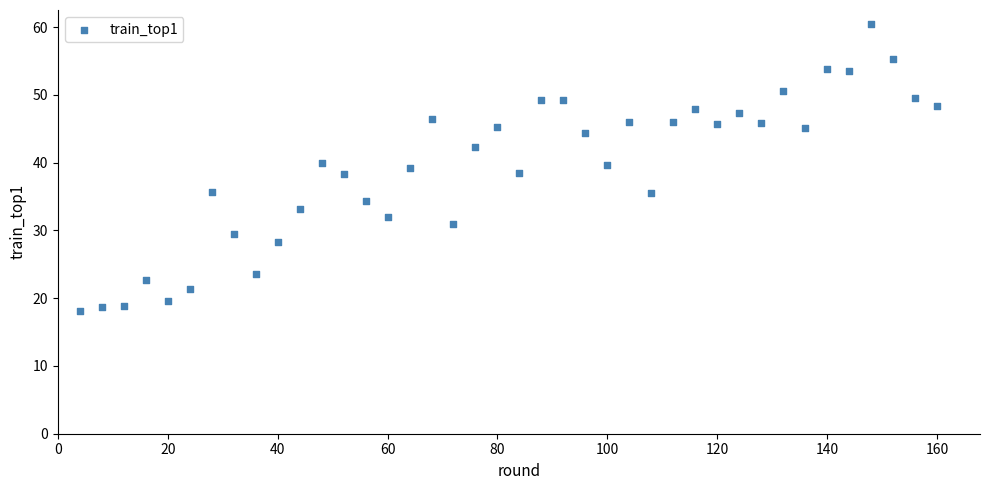

What is the range of Y values (max minus min)?

42.3